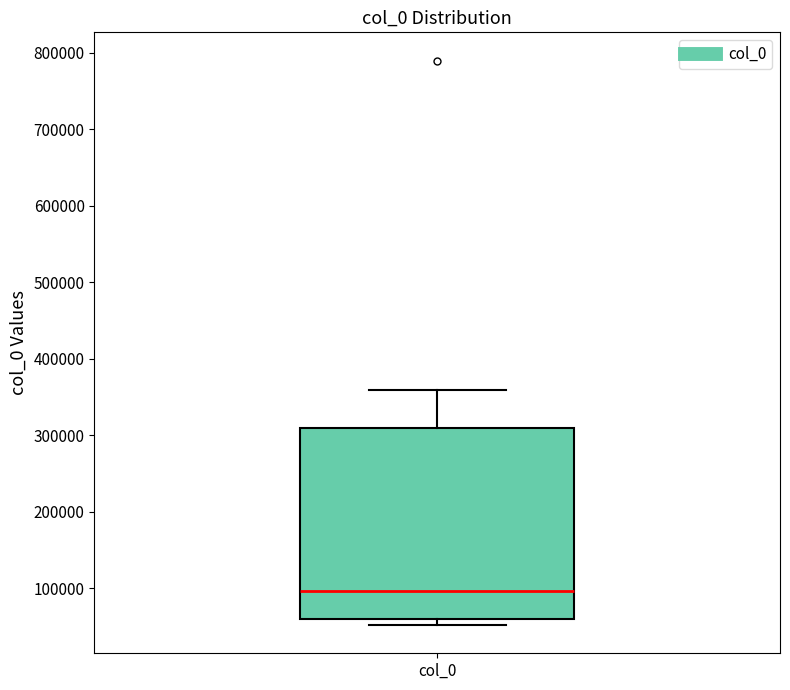

Read this box plot against the y-axis: the position of the median line, the range covered by the box, and the ends of both whiskers. The values are not printed on the chart, so give them approximately, as read against the axis.

median 100000, box 60000 to 310000, whiskers 50000 to 360000